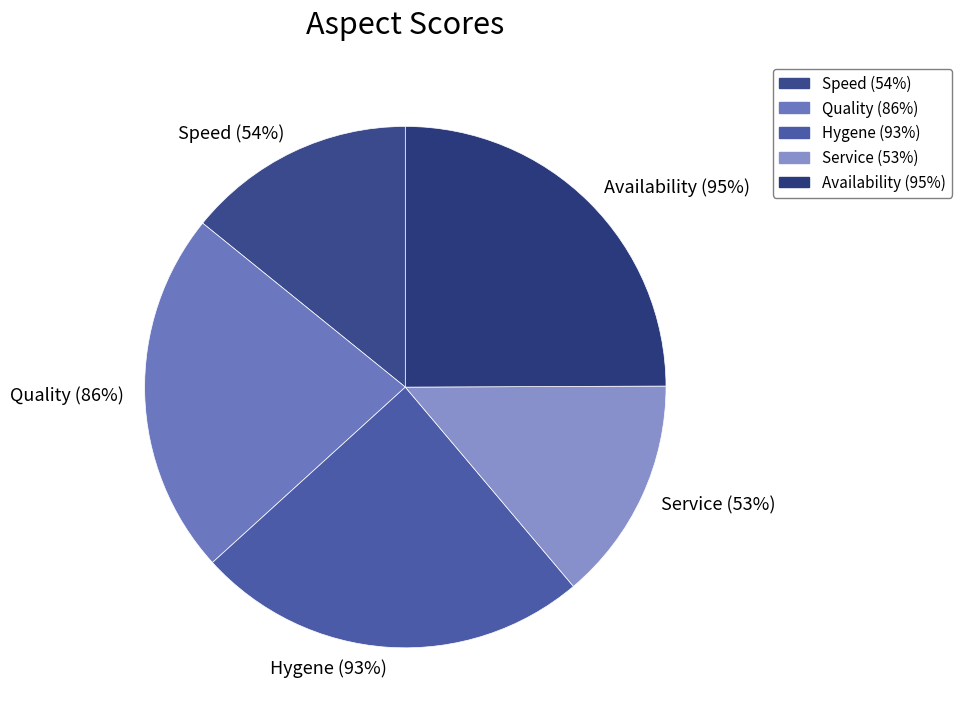

Is there a majority slice in this chart?

No